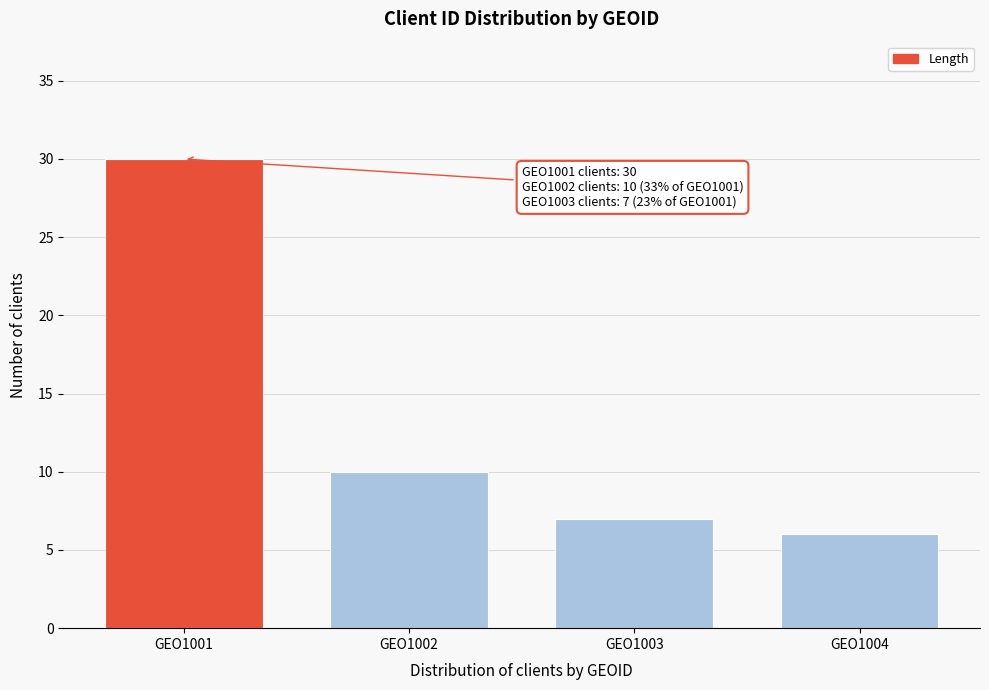

Reading left to right, list all the values displayed in this chart.

GEO1001=30	GEO1002=10	GEO1003=7	GEO1004=6